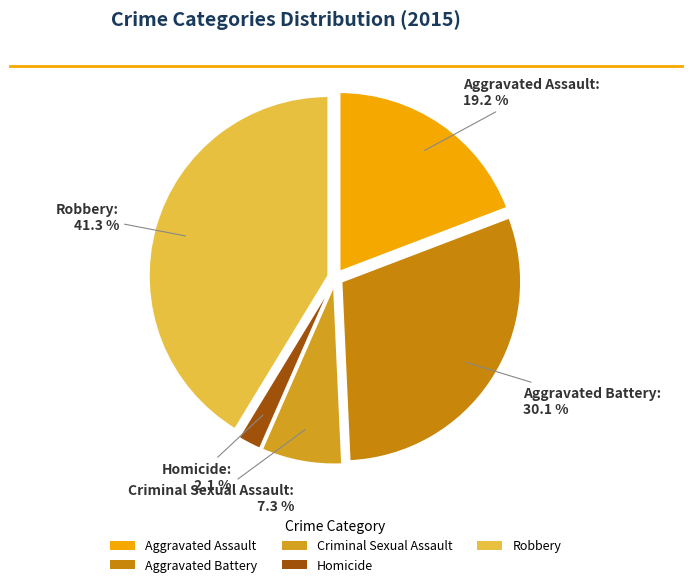

Is there a majority slice in this chart?

No